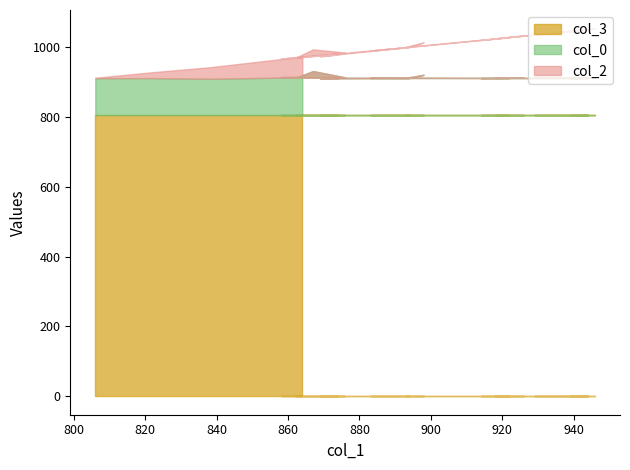

What is the label of the 3rd point from the left?

876